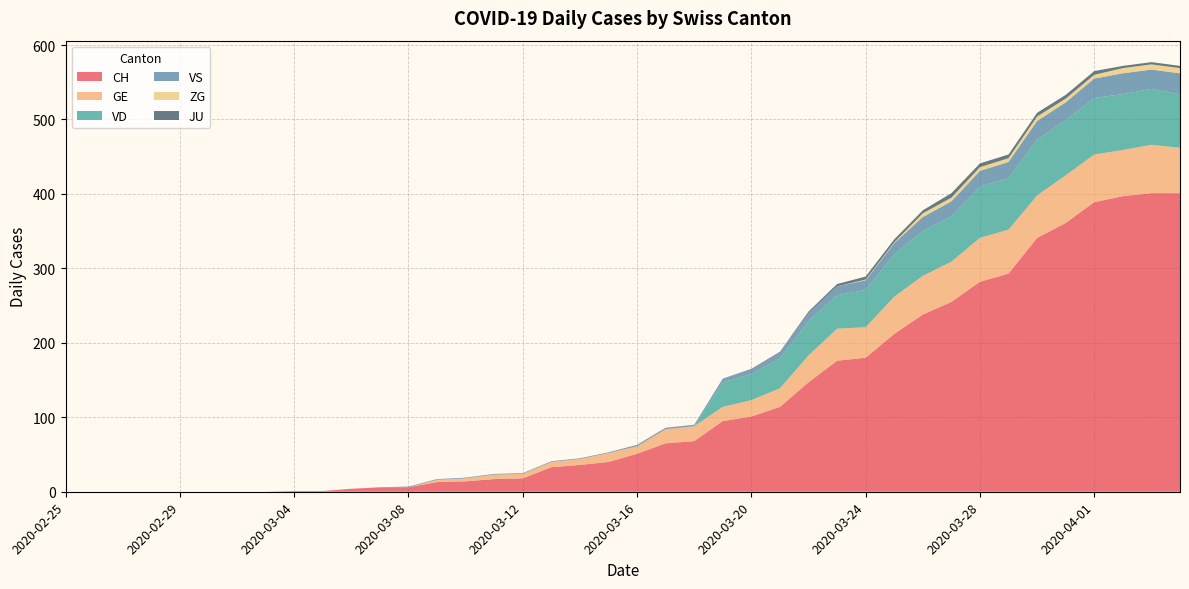

Reading right to left, what are all the values shown in this chart?

CH: 2020-04-04=401	2020-04-03=401	2020-04-02=397	2020-04-01=389	2020-03-31=361	2020-03-30=341	2020-03-29=293	2020-03-28=282	2020-03-27=255	2020-03-26=238	2020-03-25=212	2020-03-24=180	2020-03-23=176	2020-03-22=147	2020-03-21=114	2020-03-20=101	2020-03-19=95	2020-03-18=68	2020-03-17=65	2020-03-16=51	2020-03-15=40	2020-03-14=36	2020-03-13=33	2020-03-12=18	2020-03-11=17	2020-03-10=14	2020-03-09=13	2020-03-08=6	2020-03-07=6	2020-03-06=4	2020-03-05=1	2020-03-04=1	2020-03-03=0	2020-03-02=0	2020-03-01=0	2020-02-29=0	2020-02-28=0	2020-02-27=0	2020-02-26=0	2020-02-25=0
GE: 2020-04-04=61	2020-04-03=65	2020-04-02=62	2020-04-01=64	2020-03-31=64	2020-03-30=57	2020-03-29=59	2020-03-28=59	2020-03-27=54	2020-03-26=52	2020-03-25=50	2020-03-24=41	2020-03-23=43	2020-03-22=36	2020-03-21=25	2020-03-20=22	2020-03-19=19	2020-03-18=20	2020-03-17=19	2020-03-16=10	2020-03-15=12	2020-03-14=8	2020-03-13=7	2020-03-12=6	2020-03-11=6	2020-03-10=4	2020-03-09=3	2020-03-08=0	2020-03-07=0	2020-03-06=0	2020-03-05=0	2020-03-04=0	2020-03-03=0	2020-03-02=0	2020-03-01=0	2020-02-29=0	2020-02-28=0	2020-02-27=0	2020-02-26=0	2020-02-25=0
VD: 2020-04-04=72	2020-04-03=75	2020-04-02=75	2020-04-01=76	2020-03-31=74	2020-03-30=75	2020-03-29=69	2020-03-28=69	2020-03-27=61	2020-03-26=60	2020-03-25=57	2020-03-24=50	2020-03-23=45	2020-03-22=46	2020-03-21=40	2020-03-20=35	2020-03-19=33	2020-03-18=0	2020-03-17=0	2020-03-16=0	2020-03-15=0	2020-03-14=0	2020-03-13=0	2020-03-12=0	2020-03-11=0	2020-03-10=0	2020-03-09=0	2020-03-08=0	2020-03-07=0	2020-03-06=0	2020-03-05=0	2020-03-04=0	2020-03-03=0	2020-03-02=0	2020-03-01=0	2020-02-29=0	2020-02-28=0	2020-02-27=0	2020-02-26=0	2020-02-25=0
VS: 2020-04-04=28	2020-04-03=26	2020-04-02=28	2020-04-01=26	2020-03-31=24	2020-03-30=25	2020-03-29=22	2020-03-28=21	2020-03-27=20	2020-03-26=19	2020-03-25=15	2020-03-24=13	2020-03-23=12	2020-03-22=11	2020-03-21=8	2020-03-20=6	2020-03-19=5	2020-03-18=2	2020-03-17=2	2020-03-16=2	2020-03-15=1	2020-03-14=1	2020-03-13=1	2020-03-12=1	2020-03-11=1	2020-03-10=1	2020-03-09=1	2020-03-08=1	2020-03-07=0	2020-03-06=0	2020-03-05=0	2020-03-04=0	2020-03-03=0	2020-03-02=0	2020-03-01=0	2020-02-29=0	2020-02-28=0	2020-02-27=0	2020-02-26=0	2020-02-25=0
ZG: 2020-04-04=7	2020-04-03=7	2020-04-02=7	2020-04-01=5	2020-03-31=5	2020-03-30=6	2020-03-29=5	2020-03-28=5	2020-03-27=5	2020-03-26=5	2020-03-25=1	2020-03-24=1	2020-03-23=0	2020-03-22=0	2020-03-21=0	2020-03-20=0	2020-03-19=0	2020-03-18=0	2020-03-17=0	2020-03-16=0	2020-03-15=0	2020-03-14=0	2020-03-13=0	2020-03-12=0	2020-03-11=0	2020-03-10=0	2020-03-09=0	2020-03-08=0	2020-03-07=0	2020-03-06=0	2020-03-05=0	2020-03-04=0	2020-03-03=0	2020-03-02=0	2020-03-01=0	2020-02-29=0	2020-02-28=0	2020-02-27=0	2020-02-26=0	2020-02-25=0
JU: 2020-04-04=3	2020-04-03=3	2020-04-02=3	2020-04-01=5	2020-03-31=5	2020-03-30=5	2020-03-29=5	2020-03-28=5	2020-03-27=6	2020-03-26=4	2020-03-25=4	2020-03-24=4	2020-03-23=3	2020-03-22=2	2020-03-21=1	2020-03-20=1	2020-03-19=0	2020-03-18=0	2020-03-17=0	2020-03-16=0	2020-03-15=0	2020-03-14=0	2020-03-13=0	2020-03-12=0	2020-03-11=0	2020-03-10=0	2020-03-09=0	2020-03-08=0	2020-03-07=0	2020-03-06=0	2020-03-05=0	2020-03-04=0	2020-03-03=0	2020-03-02=0	2020-03-01=0	2020-02-29=0	2020-02-28=0	2020-02-27=0	2020-02-26=0	2020-02-25=0